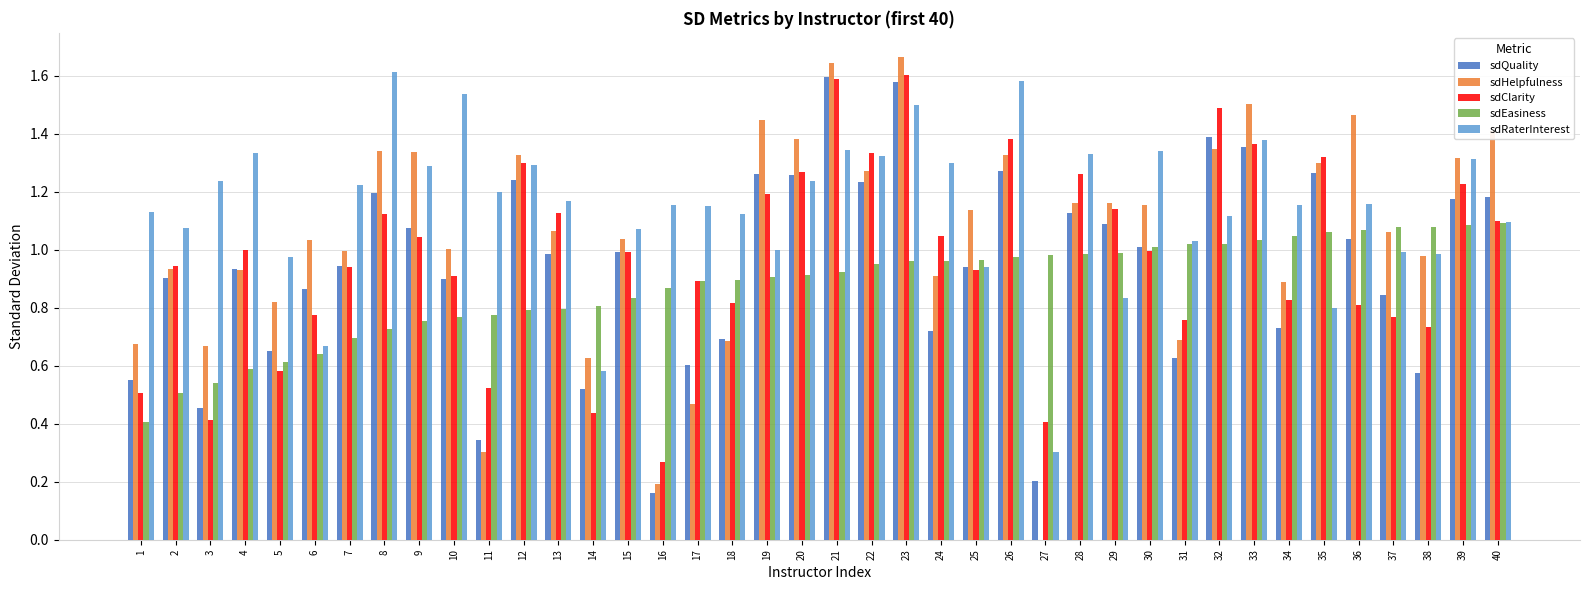

What is the sum of the sdRaterInterest values at 5 and 40?

2.1